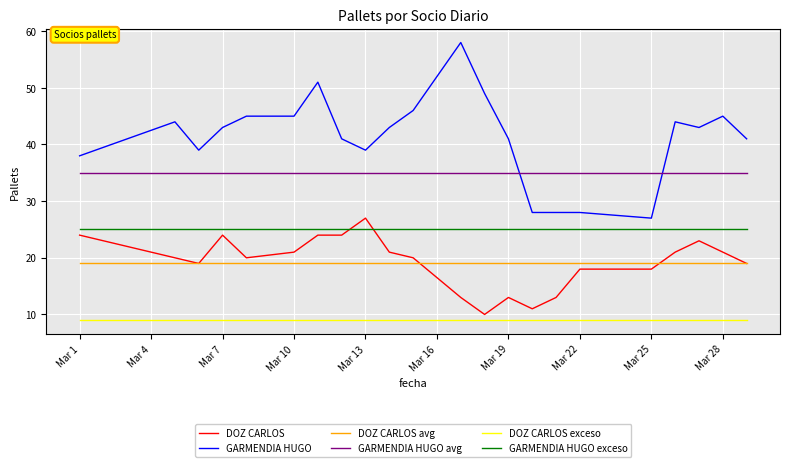

True or false: GARMENDIA HUGO and GARMENDIA HUGO exceso cross at least once.

False